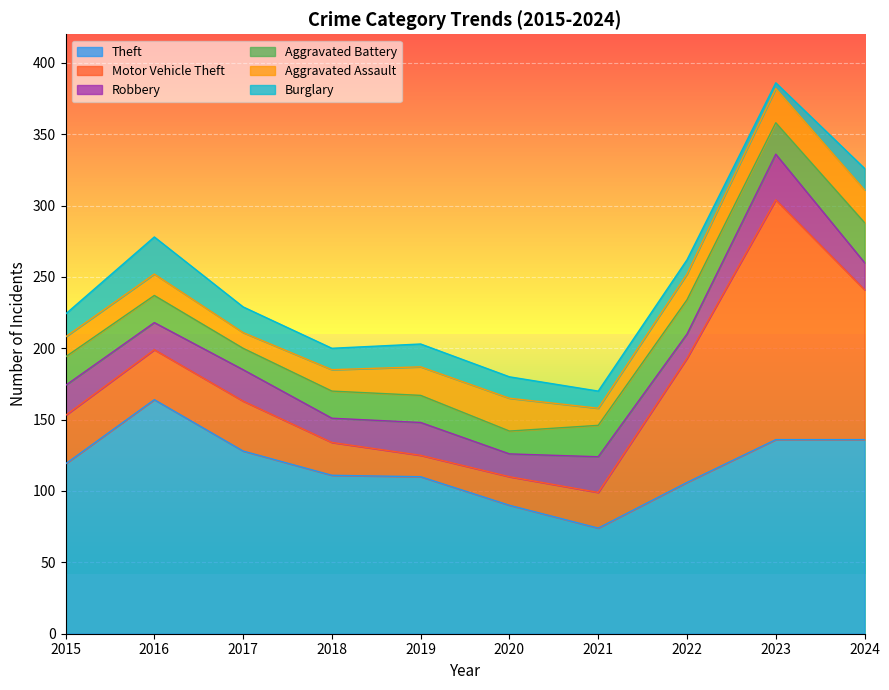

What is the value of the Theft point at the 7th from the left?

74